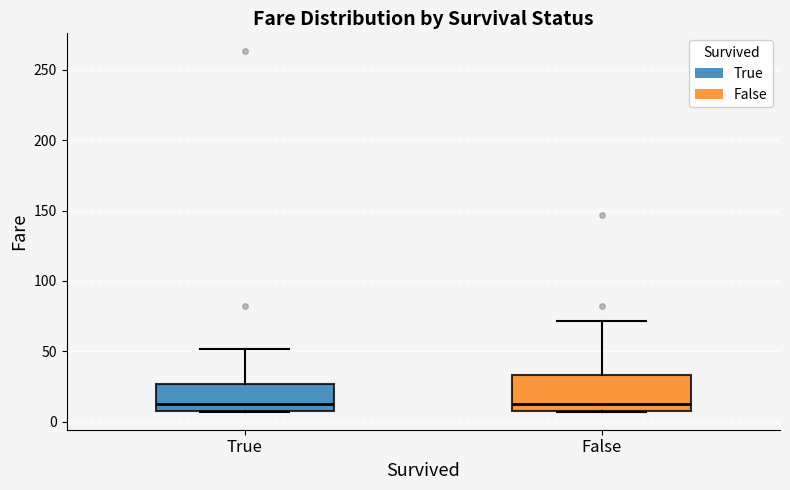

Where is the lower edge of the box for True on the y-axis? The values are not printed on the chart, so give them approximately, as read against the axis.

10